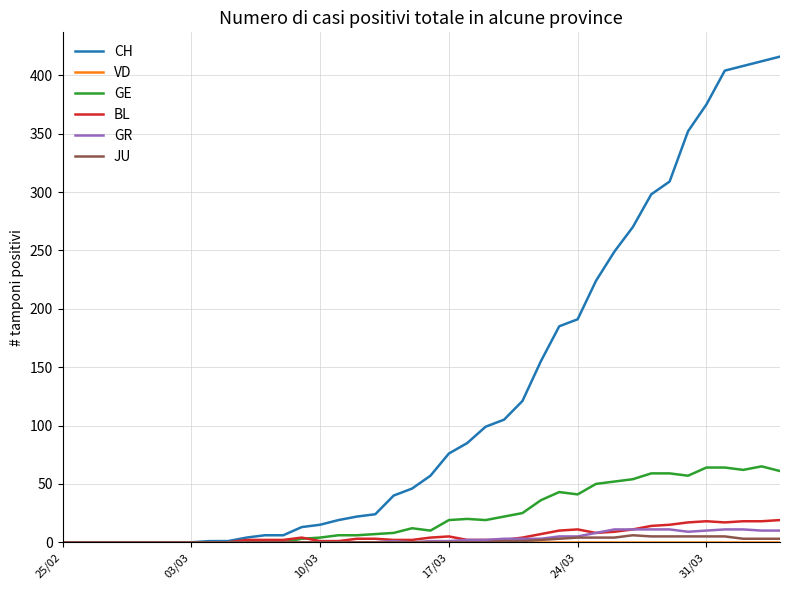

Which series has the largest total across all categories?

CH